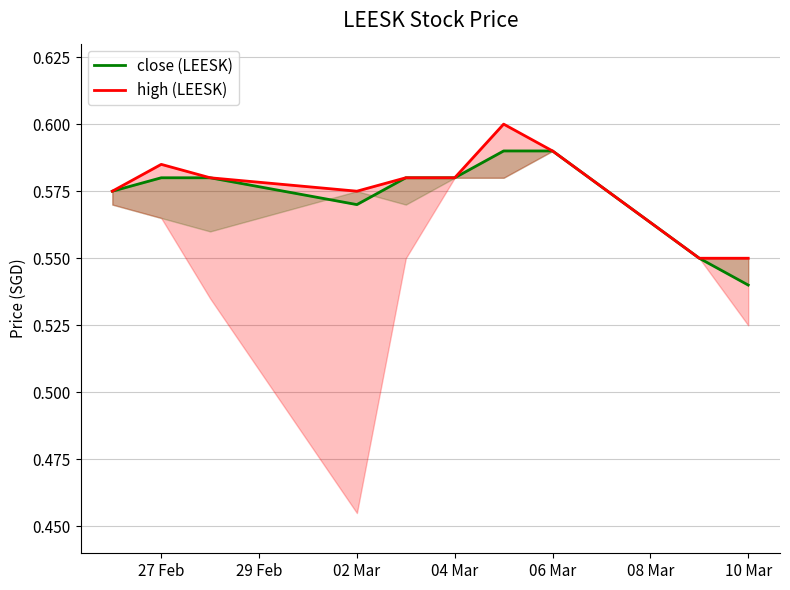

List the series in order of their peak value, highest first.

high (LEESK), close (LEESK)